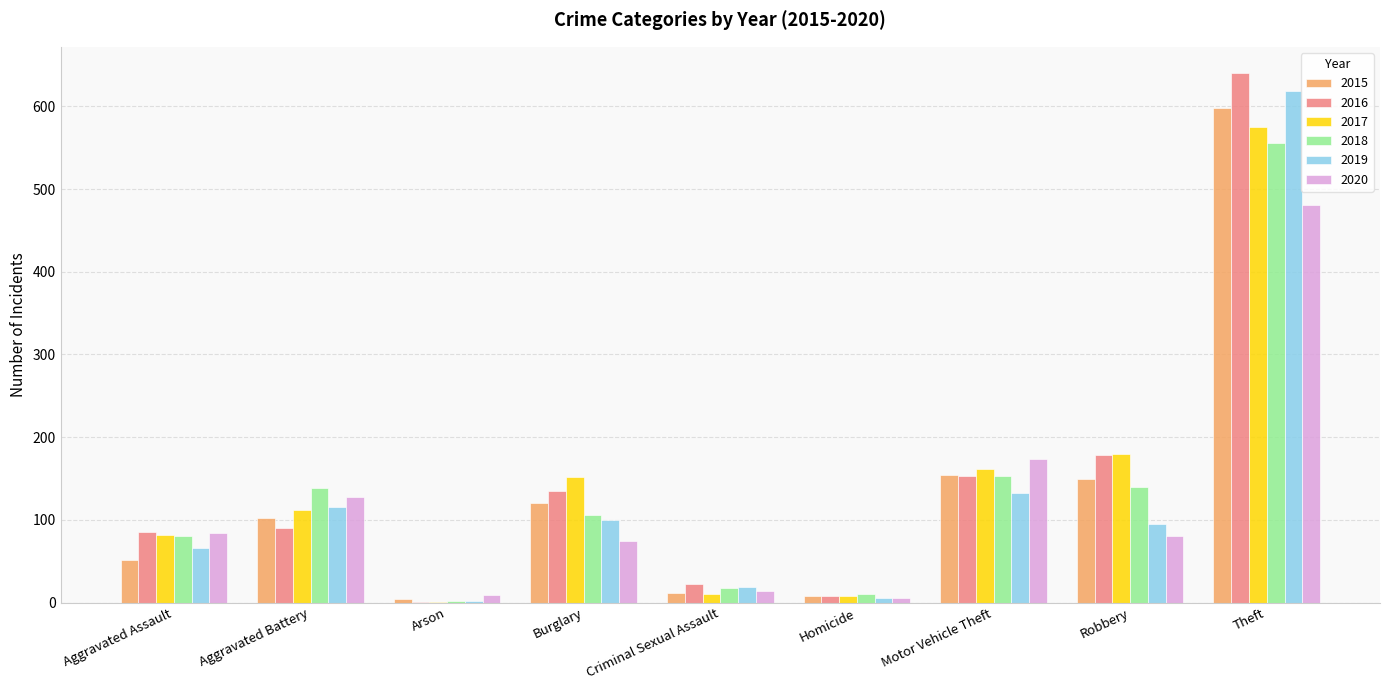

What is the sum of the 2015 values at Robbery and Aggravated Assault?

200